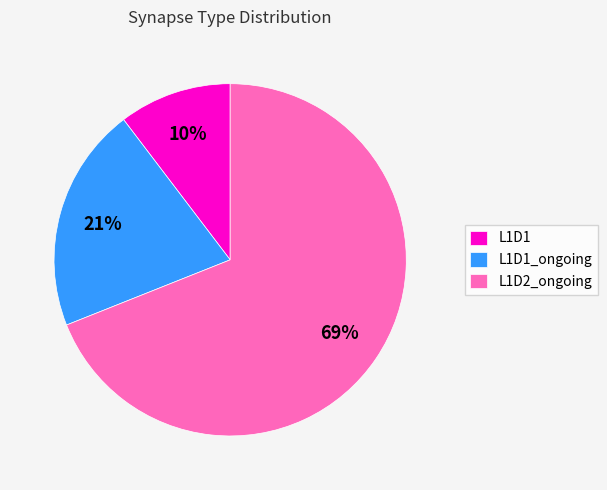

Is it true that L1D2_ongoing is 69% of the pie?

True